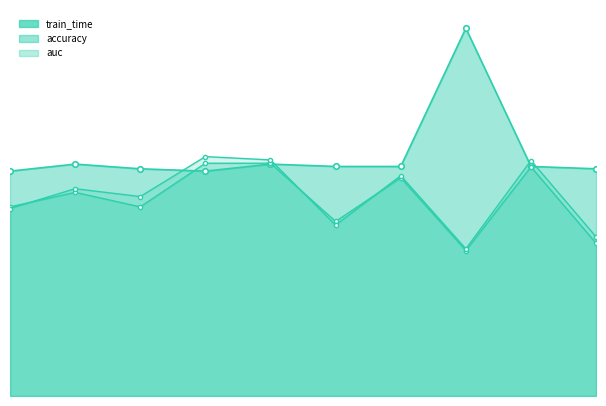

Between 10 and 6, which is larger?

6